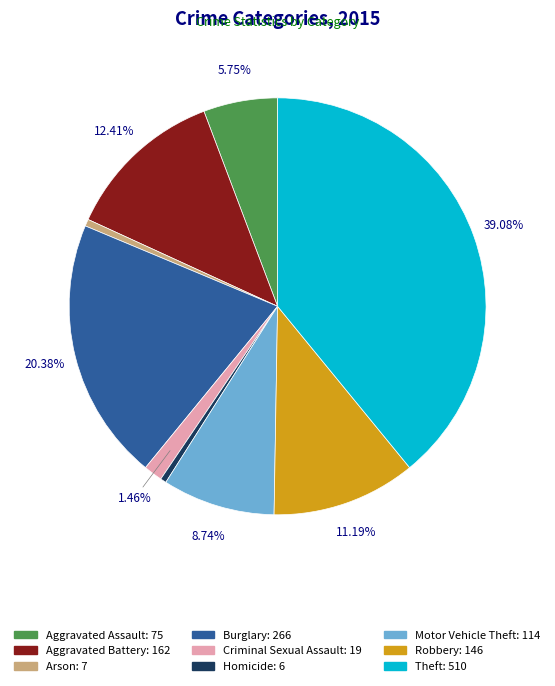

Which has a higher value, Criminal Sexual Assault or Theft?

Theft